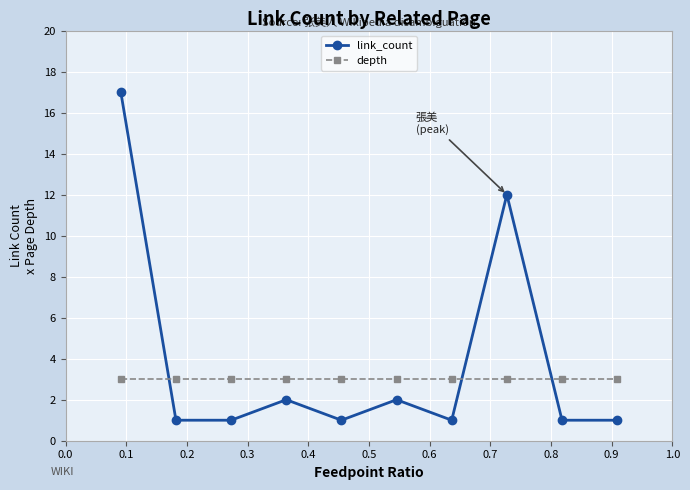

What is the value of the link_count point at the 7th from the left?

1